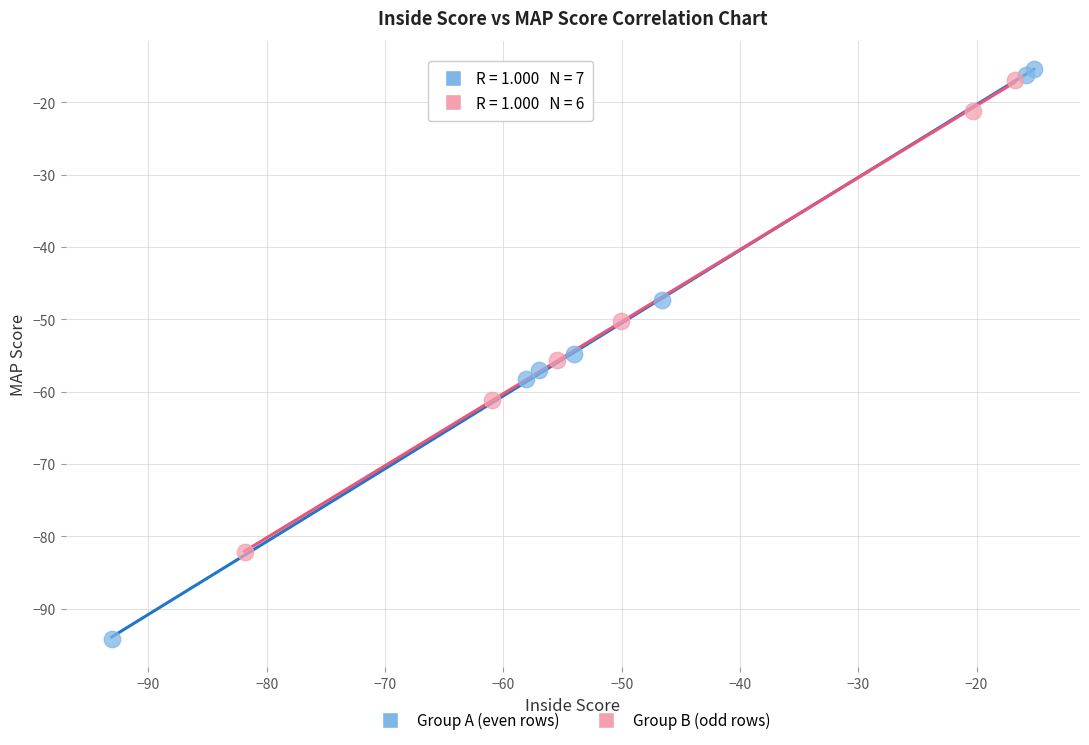

Which series contains the lowest Y value?

Group A (even rows)